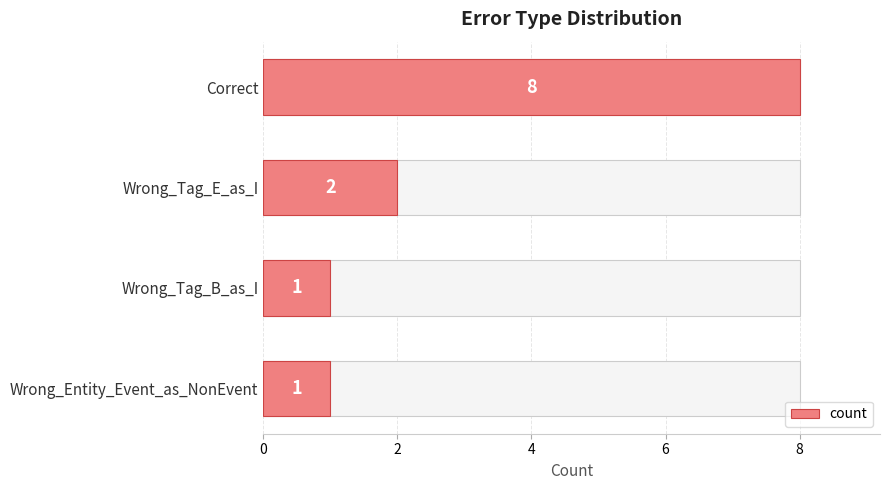

How many bars are there in total?

4